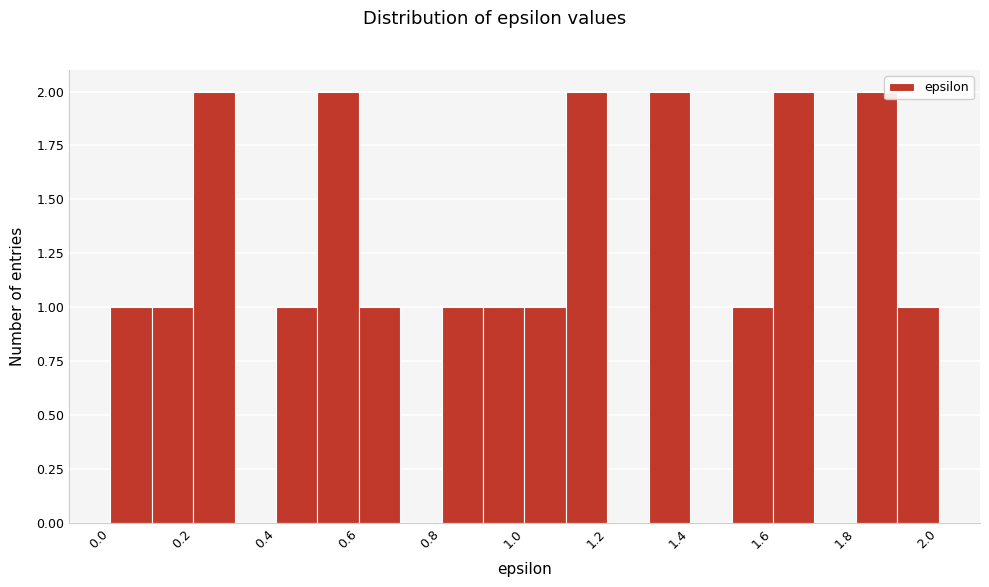

Reading left to right, list every bar in this chart as the range it spans on the x-axis followed by its height. The values are not printed on the chart, so give them approximately, as read against the axis.

0.0 to 0.1: 1
0.1 to 0.2: 1
0.2 to 0.3: 2
0.3 to 0.4: 0
0.4 to 0.5: 1
0.5 to 0.6: 2
0.6 to 0.7: 1
0.7 to 0.8: 0
0.8 to 0.9: 1
0.9 to 1.0: 1
1.0 to 1.1: 1
1.1 to 1.2: 2
1.2 to 1.3: 0
1.3 to 1.4: 2
1.4 to 1.5: 0
1.5 to 1.6: 1
1.6 to 1.7: 2
1.7 to 1.8: 0
1.8 to 1.9: 2
1.9 to 2.0: 1